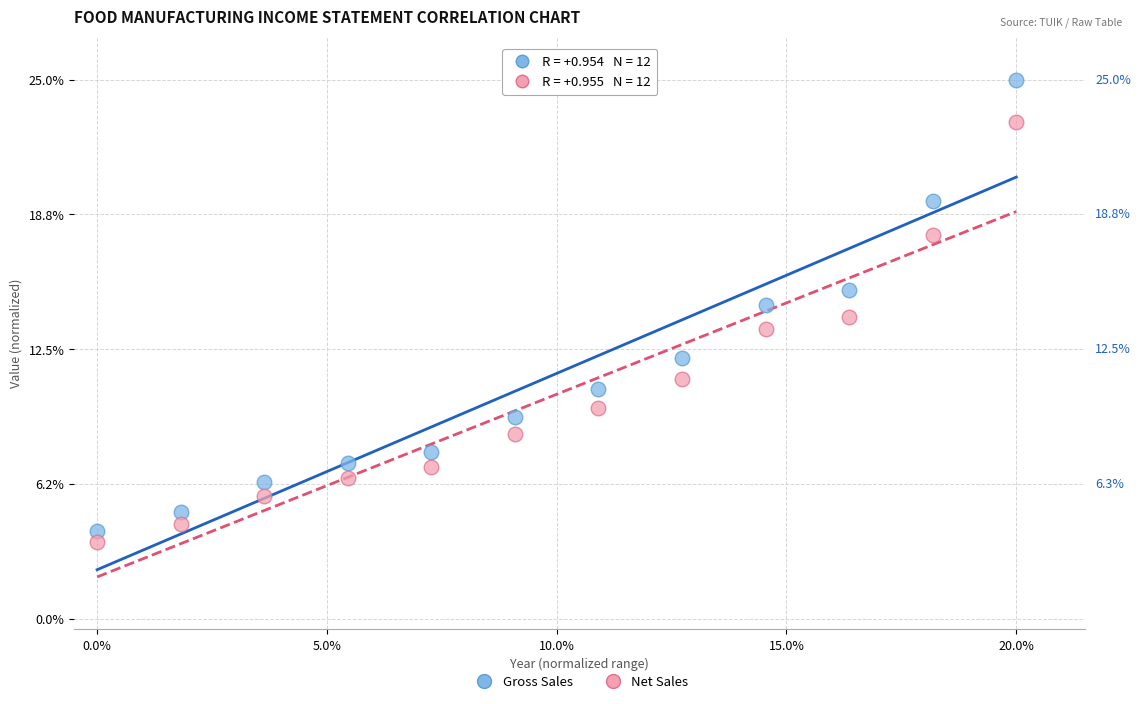

What are all the series names shown in the legend?

Gross Sales, Net Sales